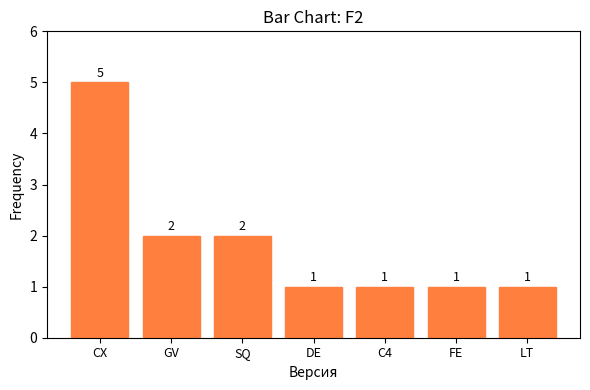

What is the label of the 7th bar from the right?

CX